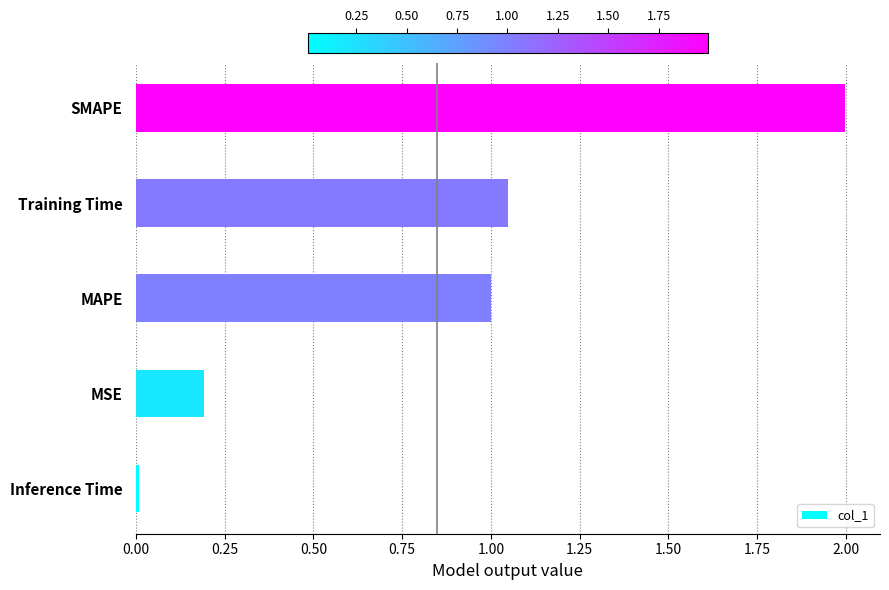

Is it true that the value at SMAPE is 0.6?

False